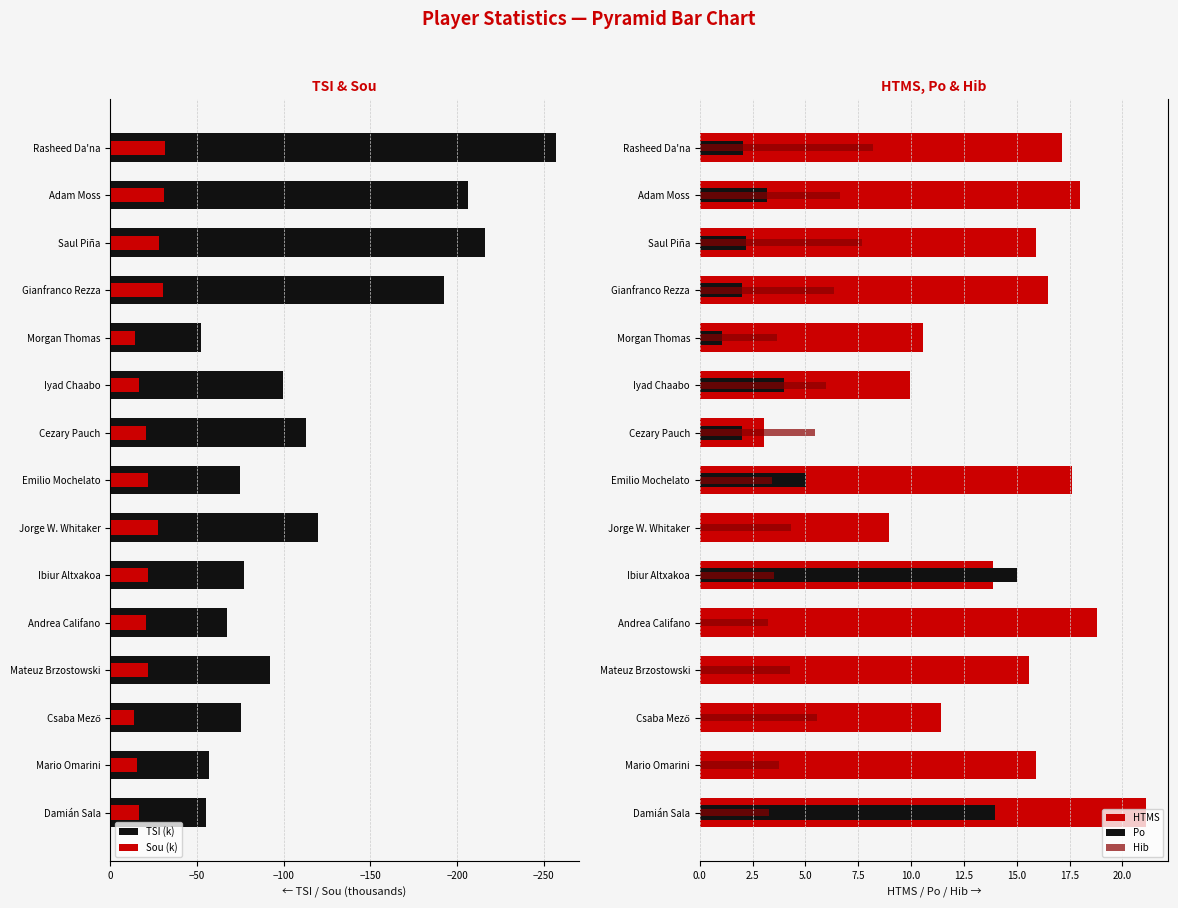

Reading left to right, transcribe all the data shown in this chart.

TSI (k): -55.2	-56.7	-75.6	-92.2	-67.3	-77.3	-119.5	-74.8	-113.0	-99.7	-52.1	-192.4	-216.3	-206.1	-257.2
Sou (k): -16.8	-15.2	-13.6	-21.5	-20.8	-22.0	-27.7	-21.8	-20.7	-16.7	-14.2	-30.2	-28.1	-31.0	-31.3
HTMS: 21.1	15.9	11.4	15.6	18.8	13.9	9.0	17.6	3.1	10.0	10.6	16.5	15.9	18.0	17.1
Po: 13.9	0.0	0.0	0.0	0.0	15.0	0.0	5.0	2.0	4.0	1.0	2.0	2.2	3.2	2.0
Hib: 3.3	3.7	5.6	4.3	3.2	3.5	4.3	3.4	5.5	6.0	3.7	6.4	7.7	6.7	8.2